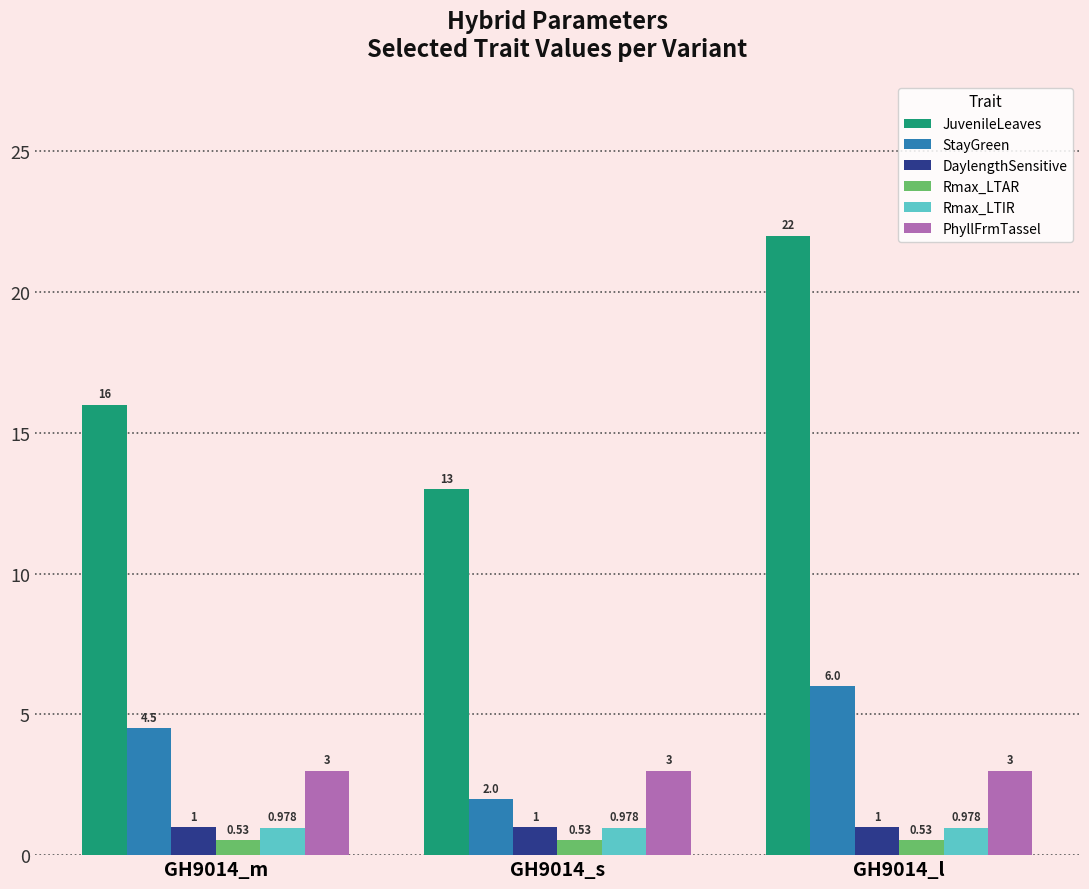

Is the value of StayGreen at GH9014_l greater than the value of Rmax_LTAR at GH9014_m?

Yes